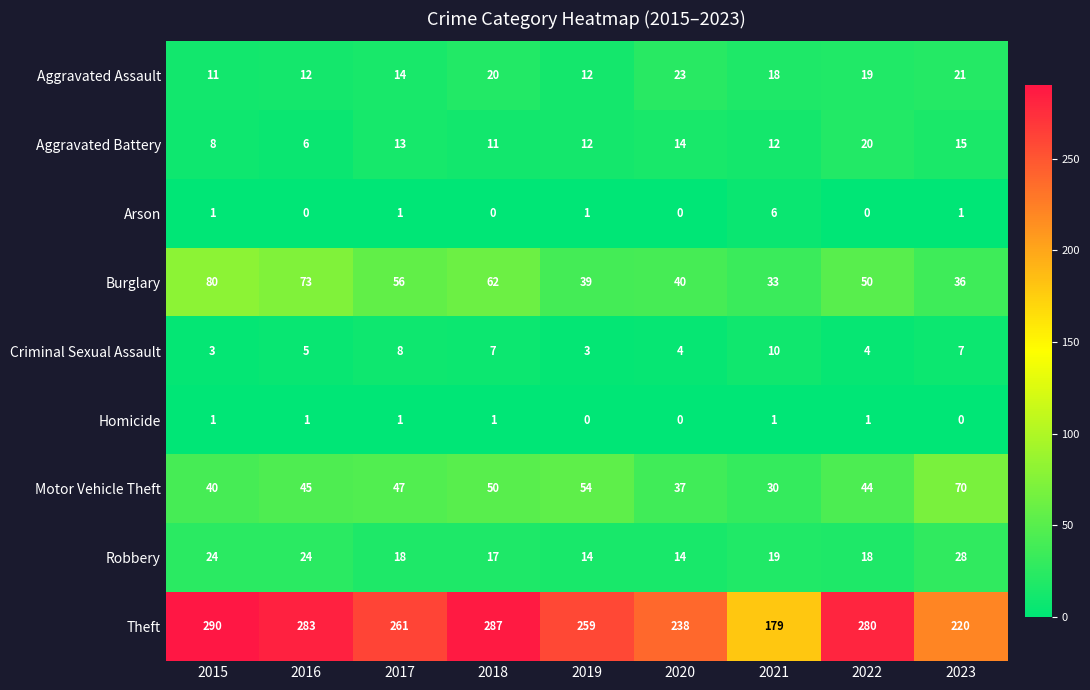

What is the approximate value of Criminal Sexual Assault at 2022?

4